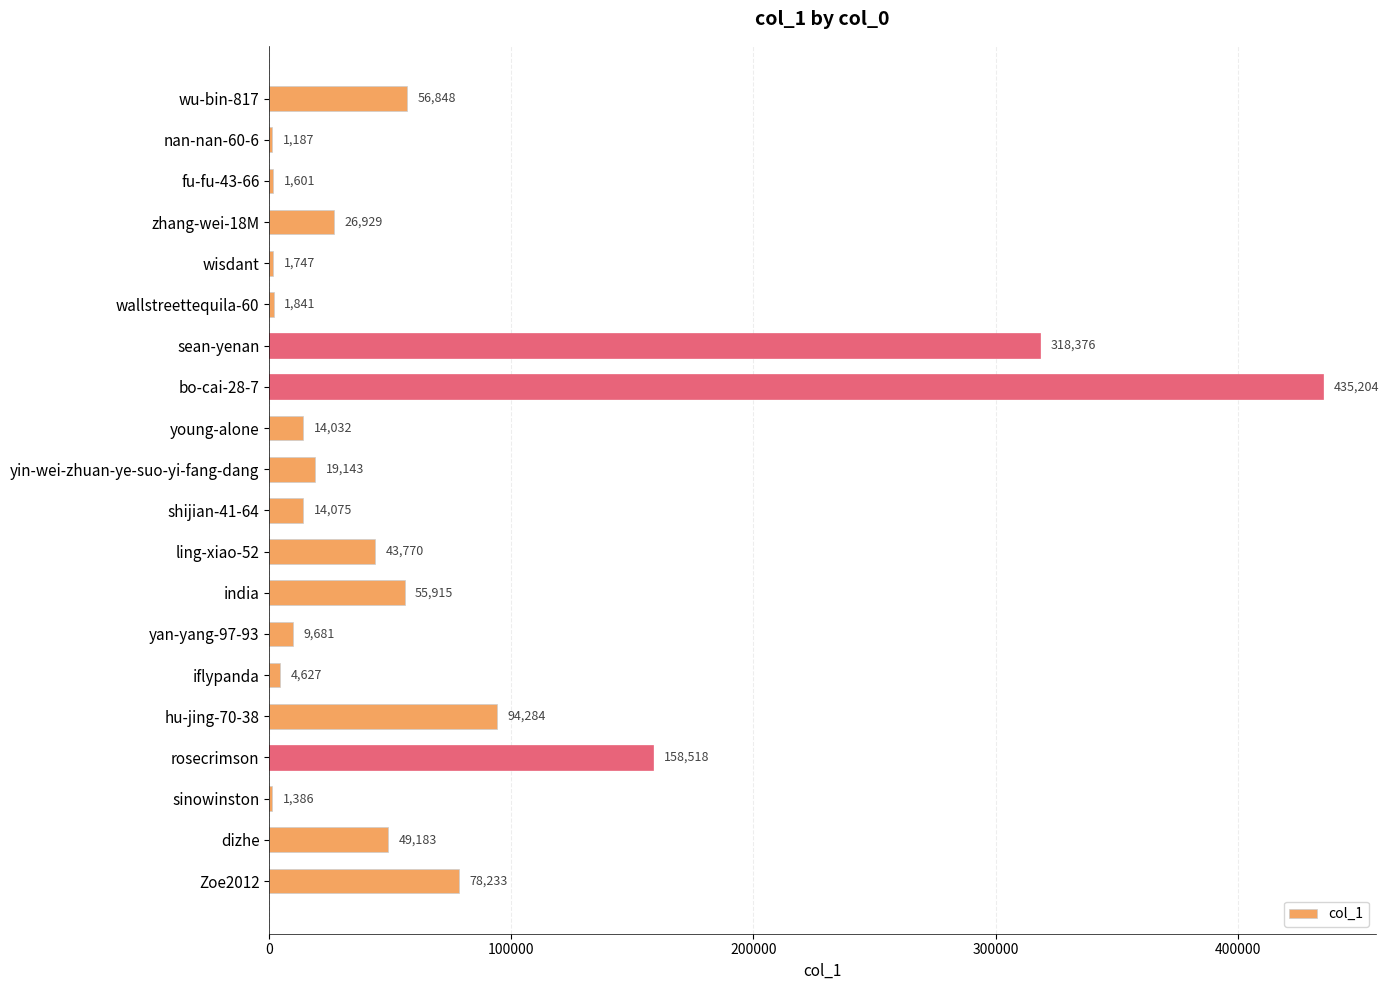

What is the greatest value displayed?

435204